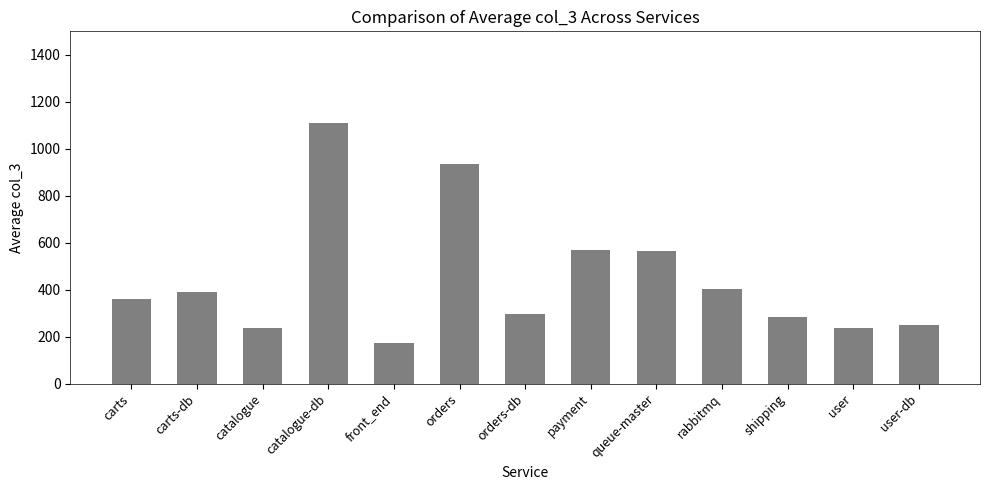

What is the label of the 12th bar from the left?

user